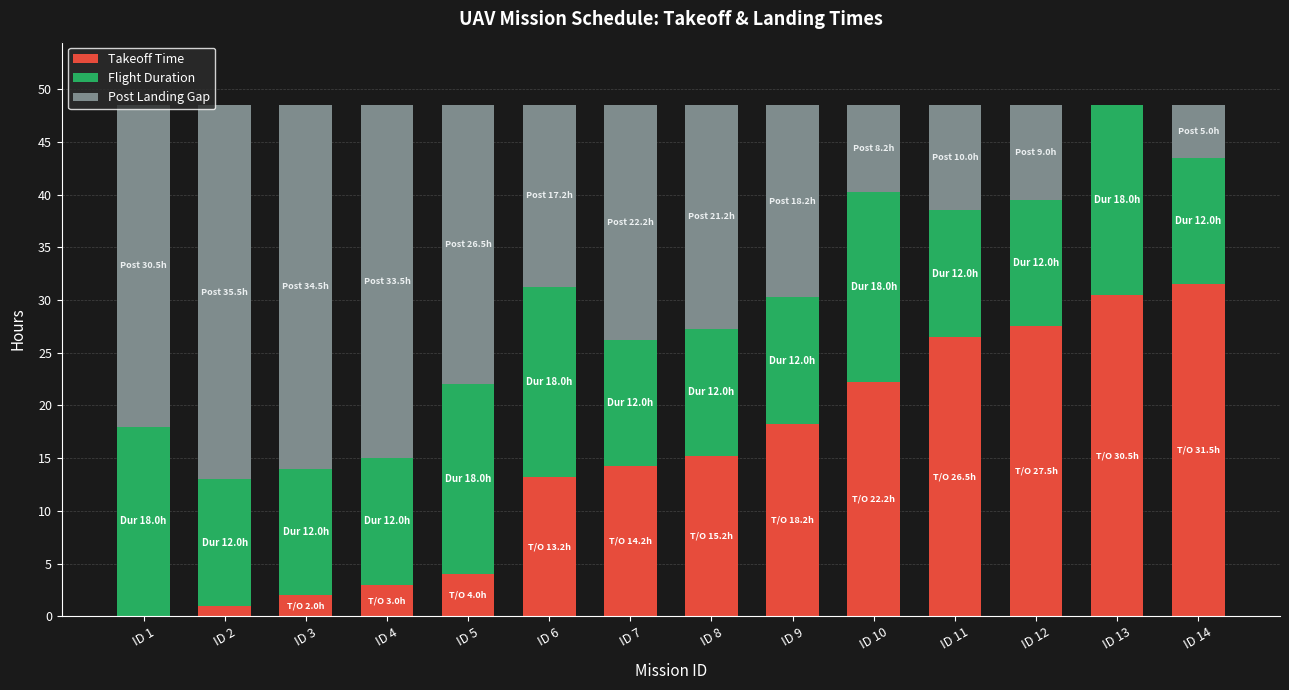

What is the highest value of the Takeoff Time series?

31.5